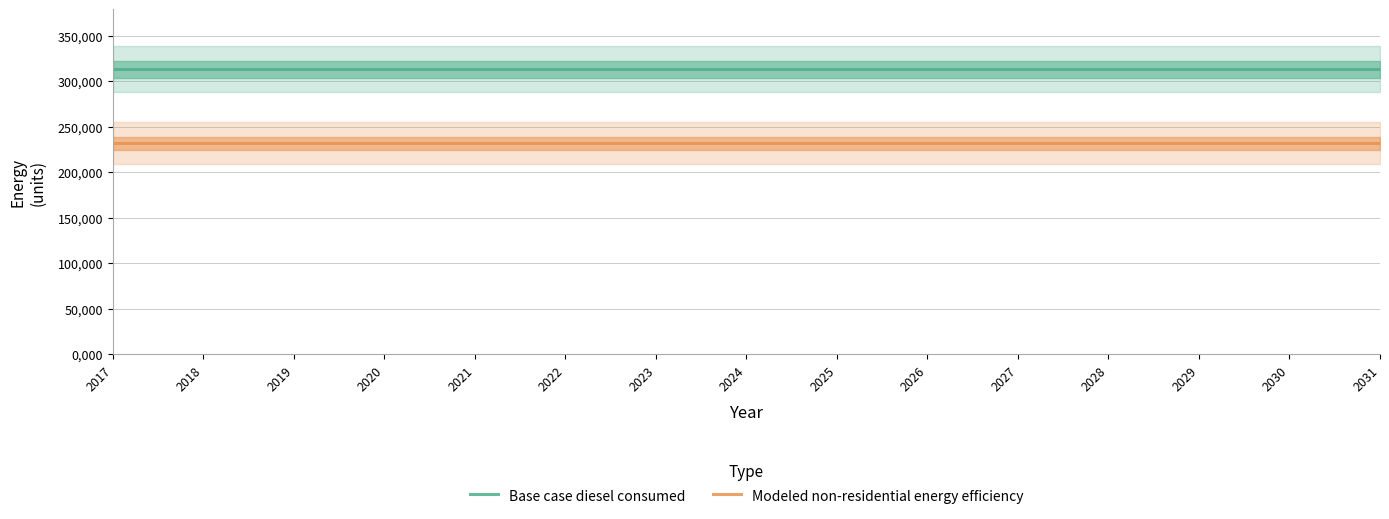

What is the minimum value shown in the chart?

231804.4